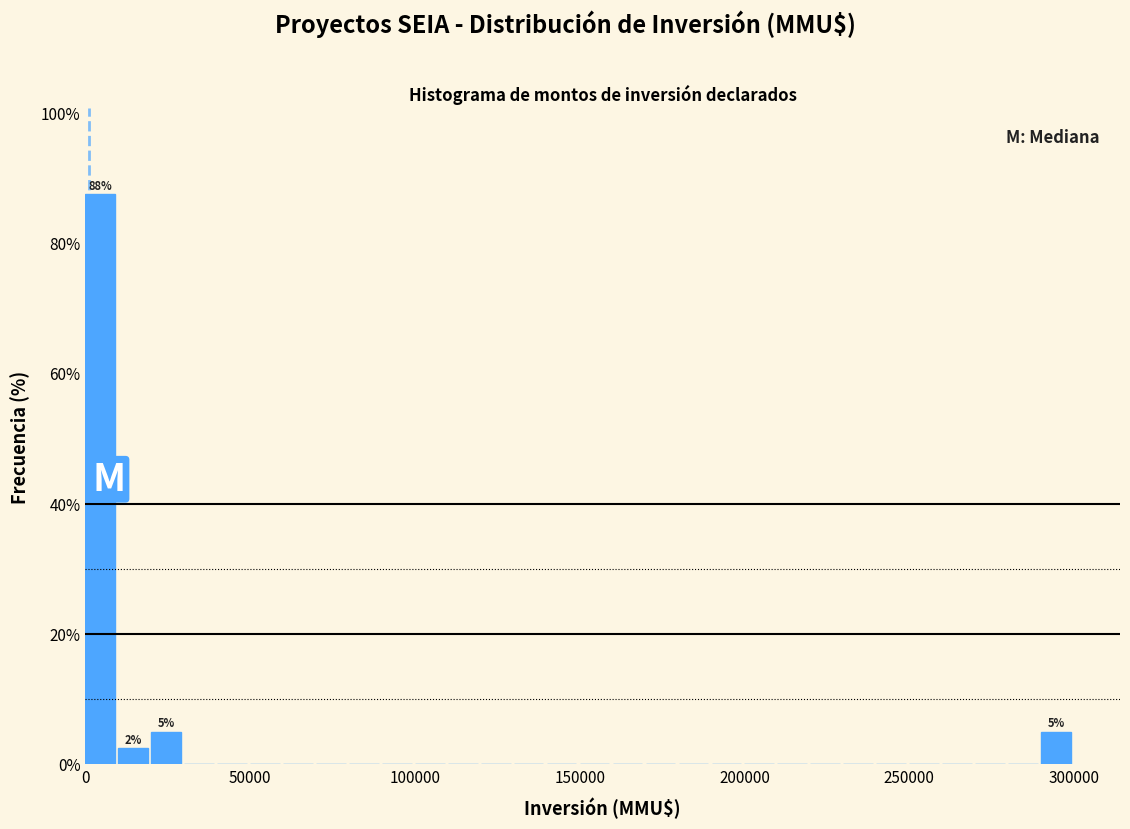

Around what value on the x-axis is the tallest bar? Give the approximate position of its centre, as read against the axis.

5000